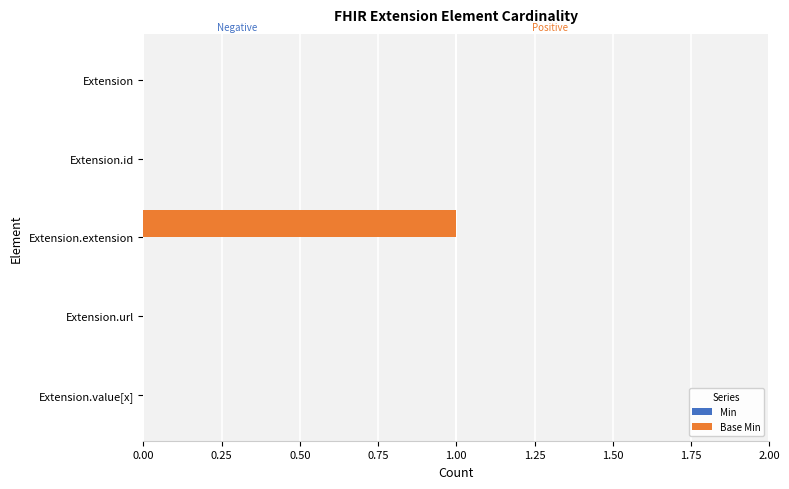

The value at Extension is -1. True or false?

False